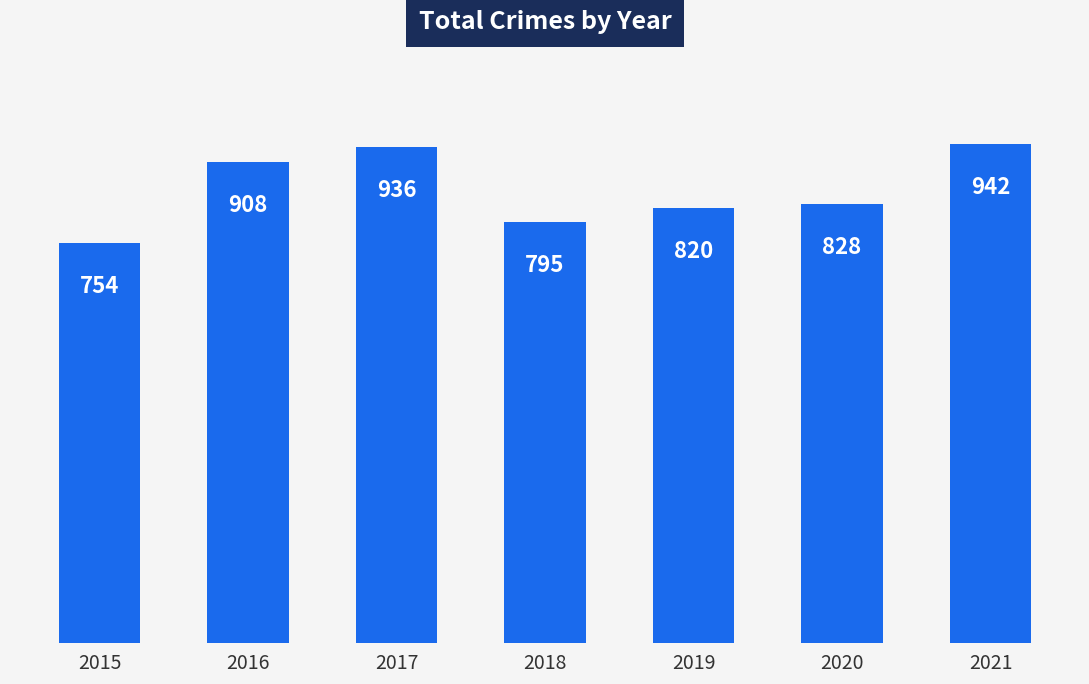

How many distinct data groups are displayed?

1